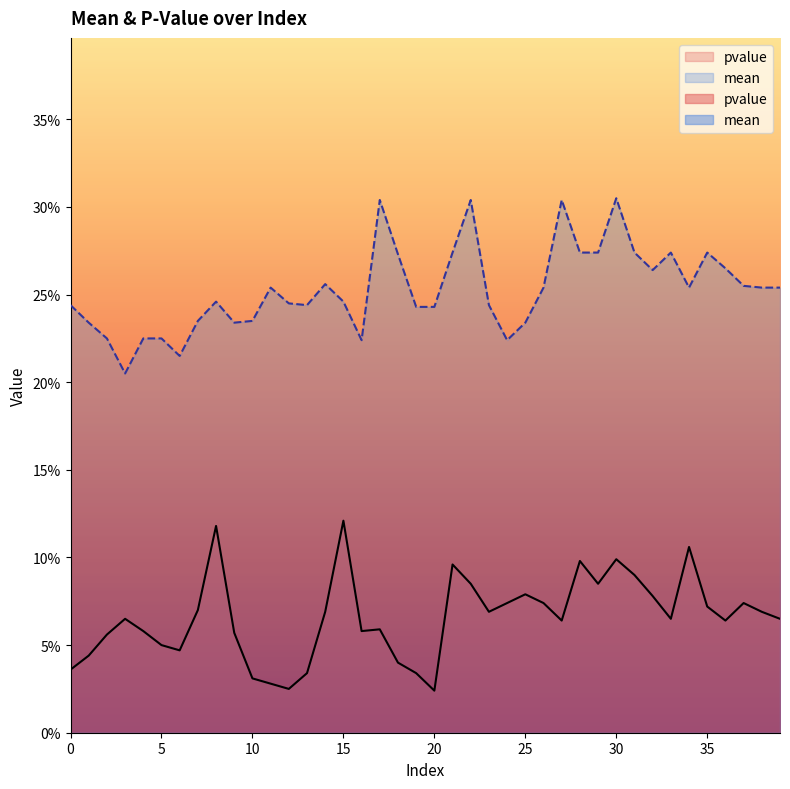

True or false: mean has a value of 0.2 at 20.

True